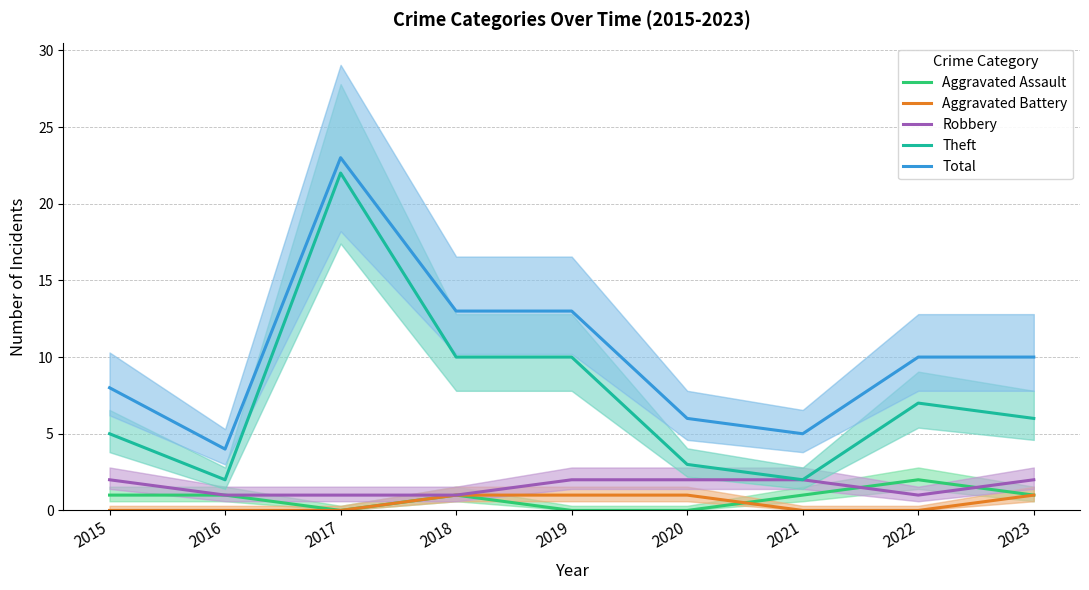

Count the Robbery values in the range 1 to 2.

9